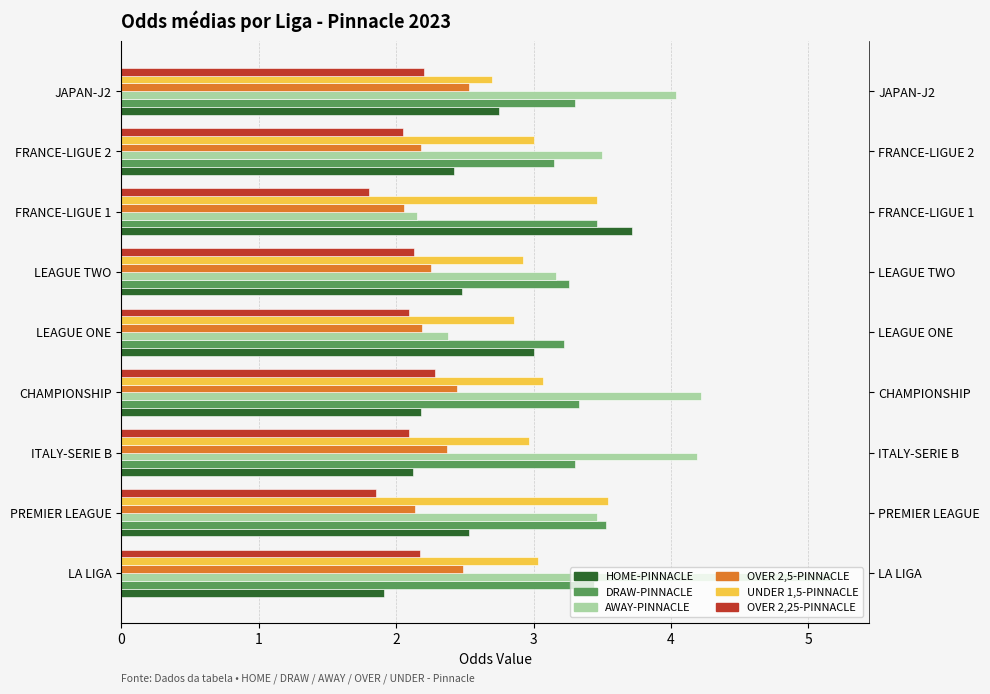

The AWAY-PINNACLE series shows 1.3 at ITALY-SERIE B. True or false?

False